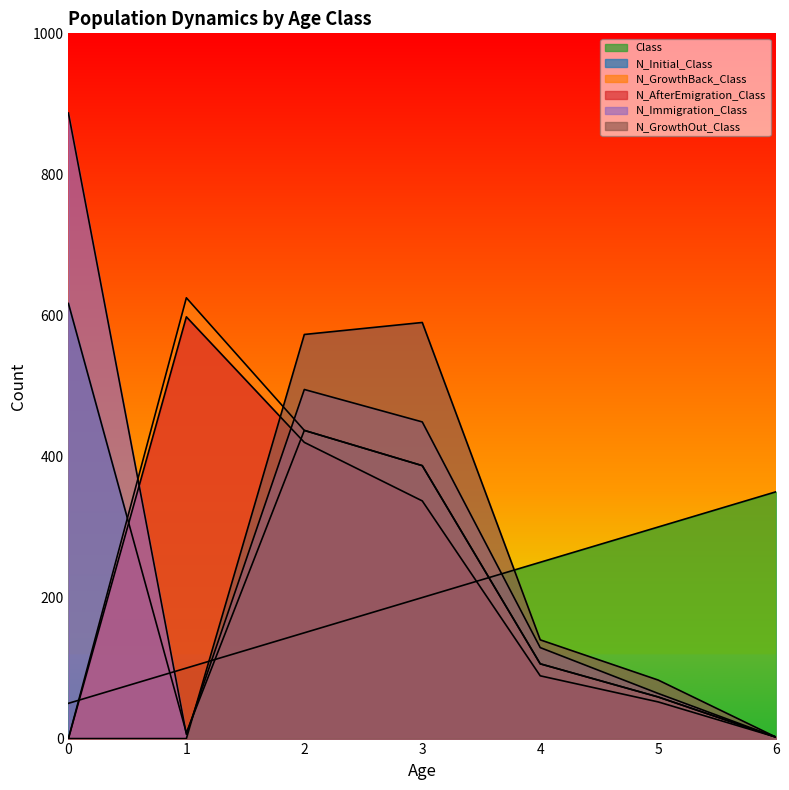

What is the sum of the N_Initial_Class values at 0 and 4?

723